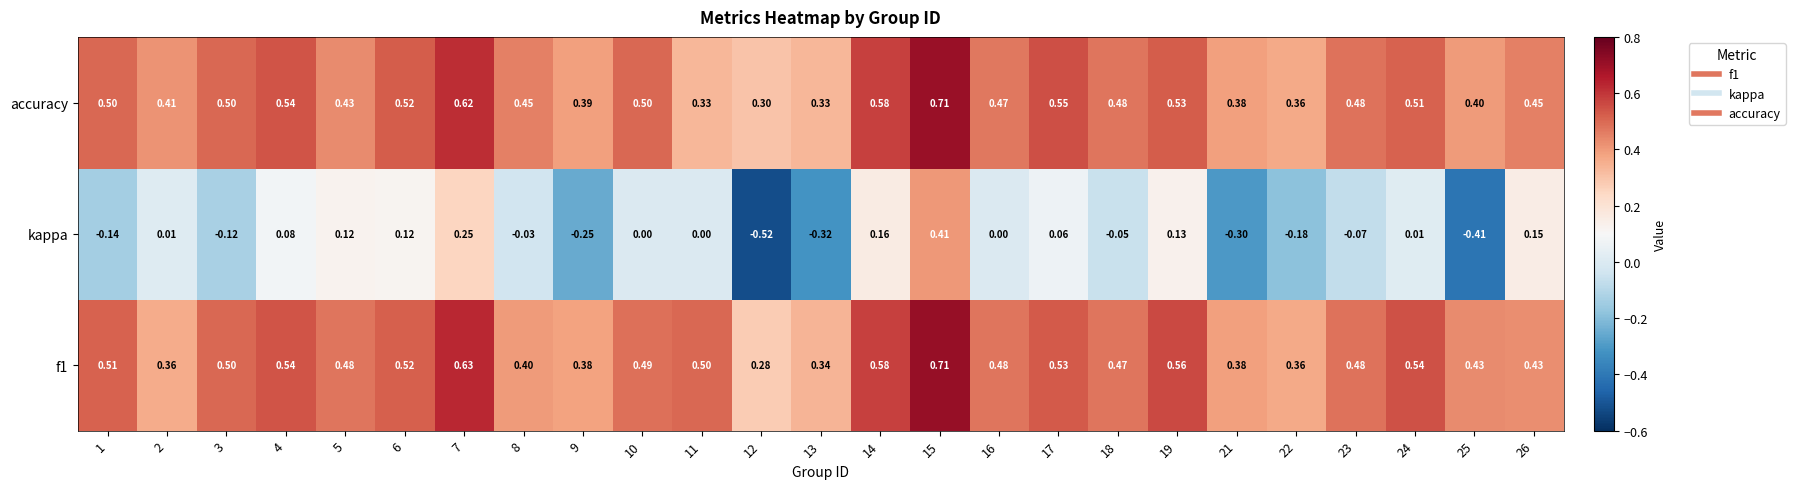

Which series has the widest spread of values?

kappa